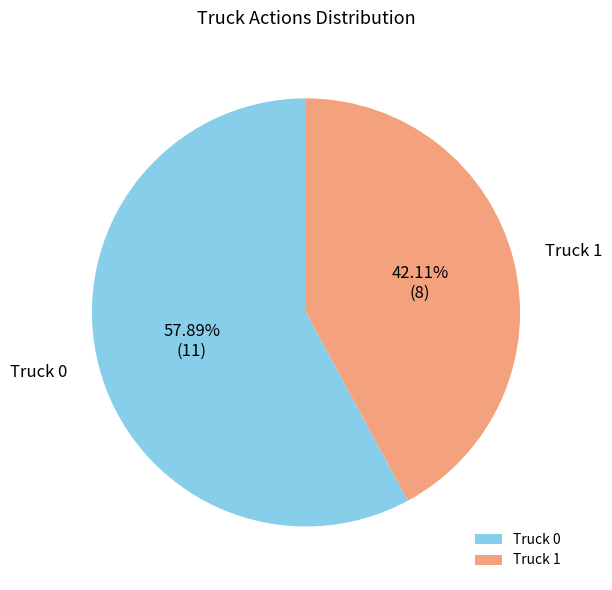

Which slice is the smallest?

Truck 1